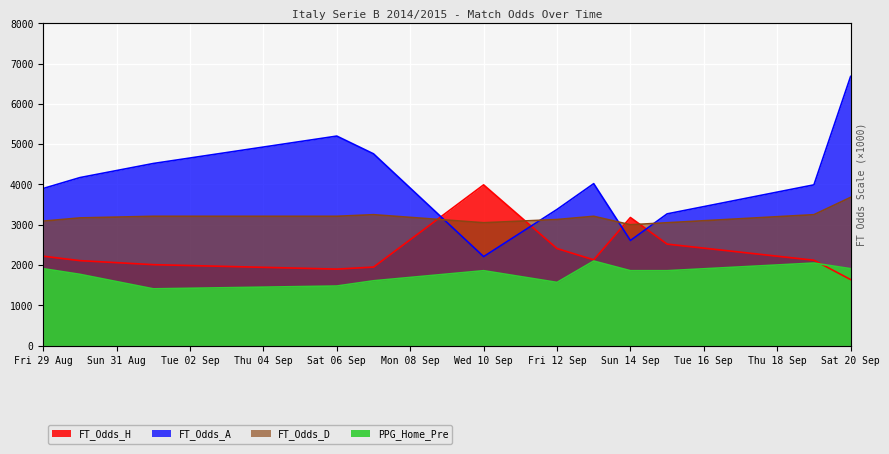

Rank the series by their maximum value, from highest to lowest.

FT_Odds_A, FT_Odds_H, FT_Odds_D, PPG_Home_Pre